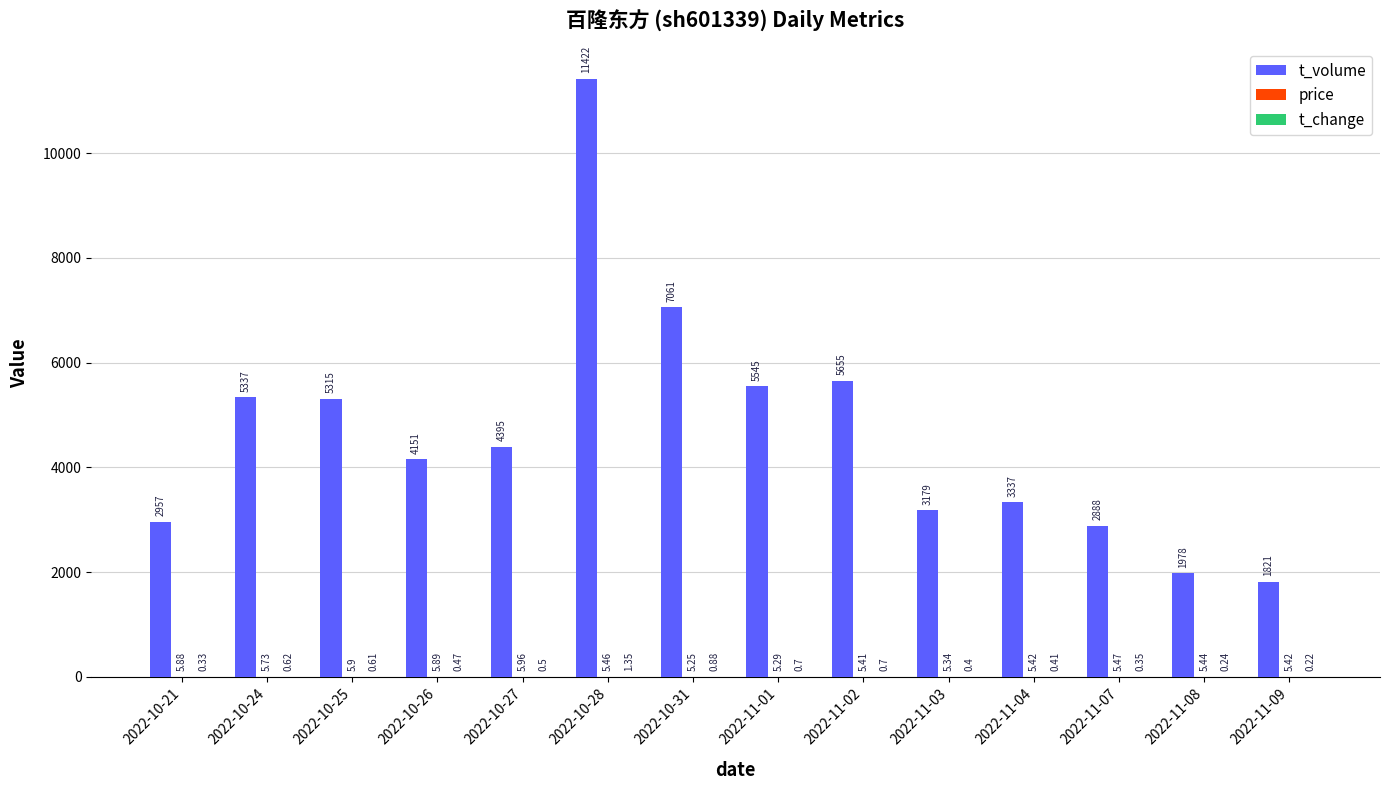

At which category is the sum across all series the highest?

2022-10-28